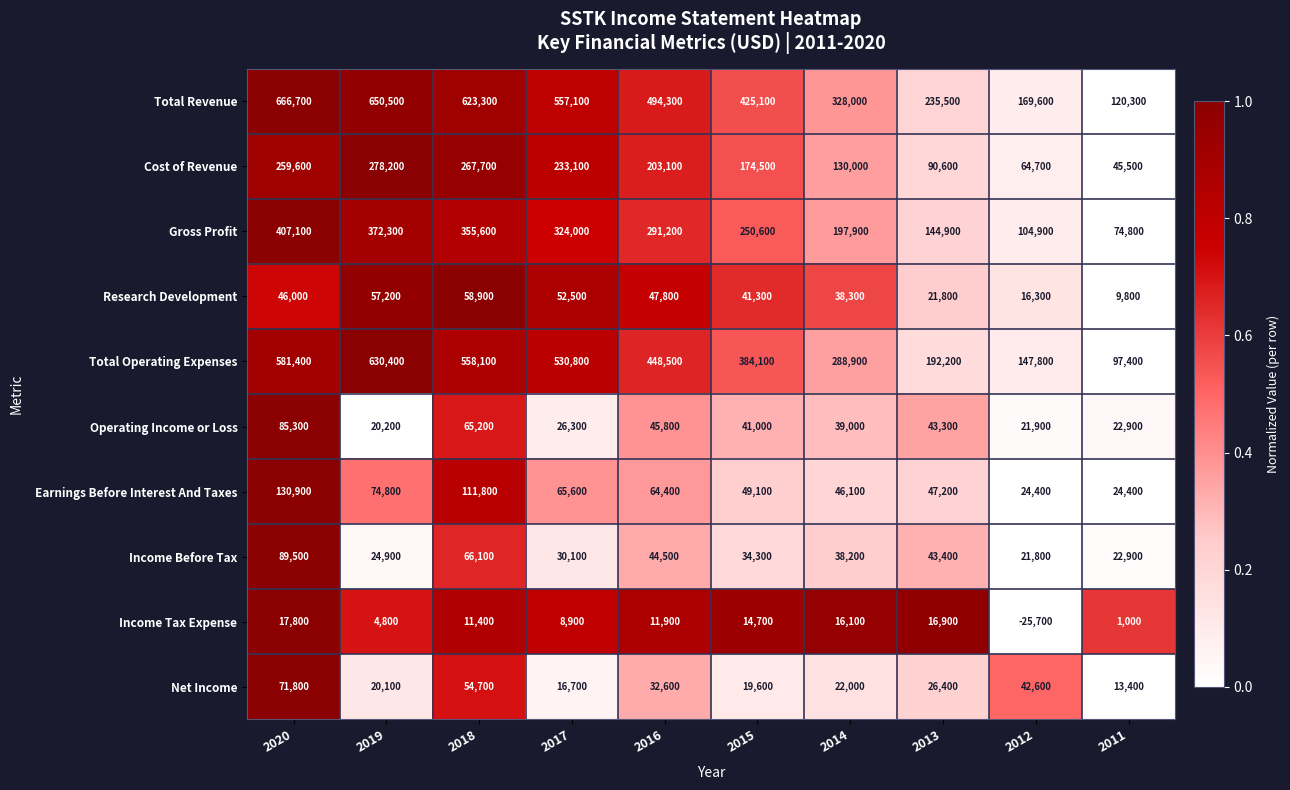

Rank the series by their maximum value, from highest to lowest.

Total Revenue, Total Operating Expenses, Gross Profit, Cost of Revenue, Earnings Before Interest And Taxes, Income Before Tax, Operating Income or Loss, Net Income, Research Development, Income Tax Expense